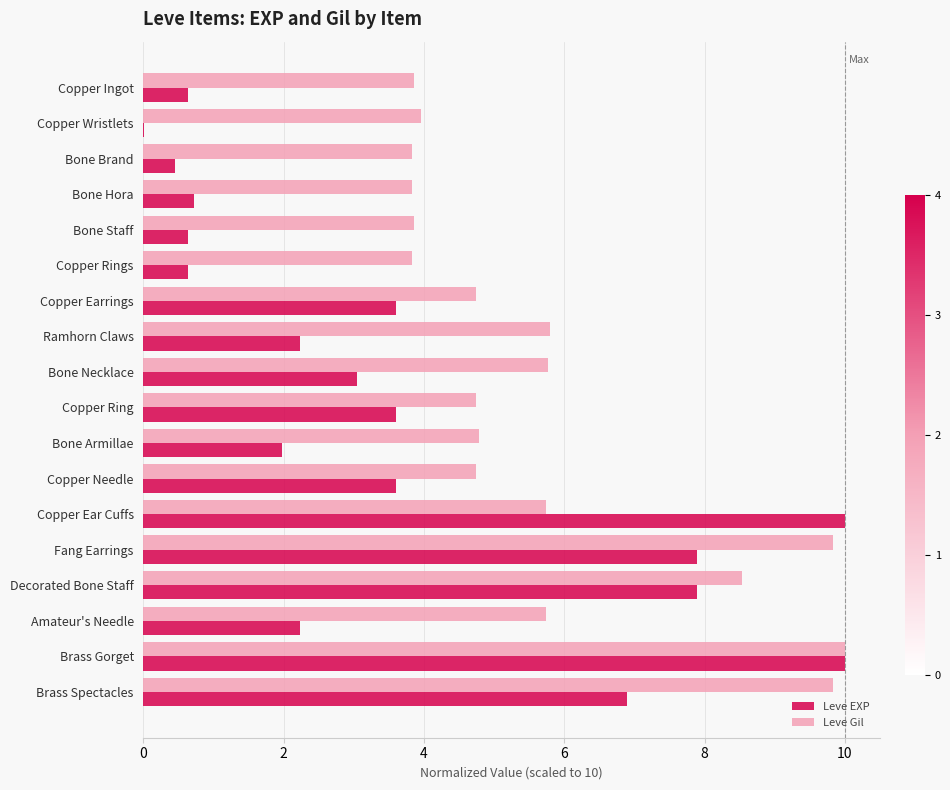

What is the sum of the Leve EXP values at Copper Earrings and Bone Armillae?

5.6